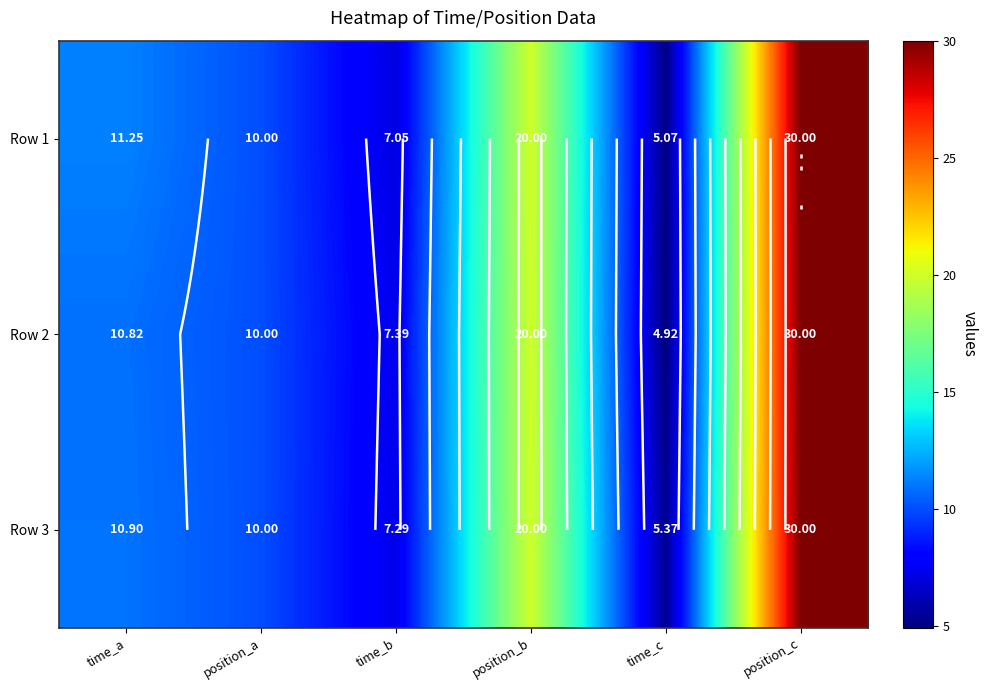

What is the approximate value of Row 1 at position_a?

10.0